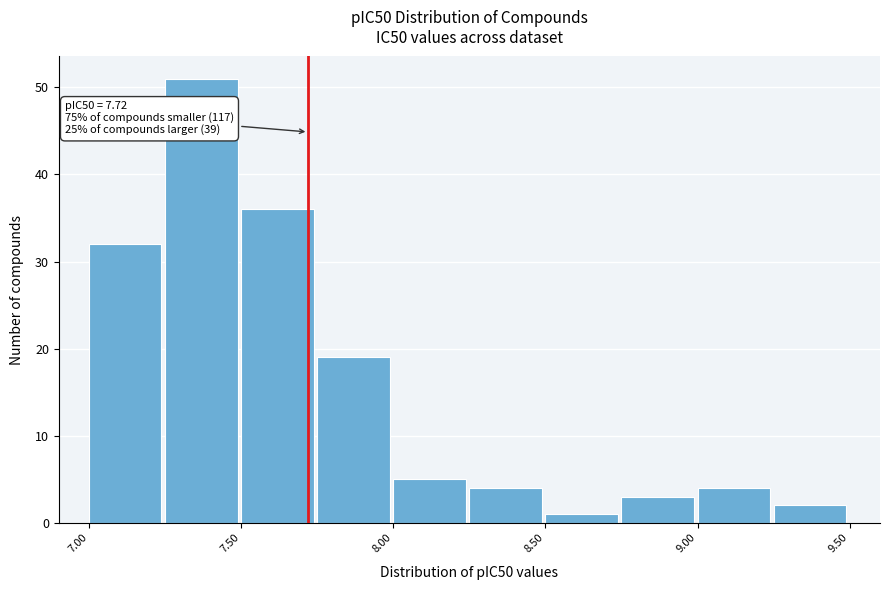

Which range on the x-axis has the tallest bar?

7.25 to 7.50